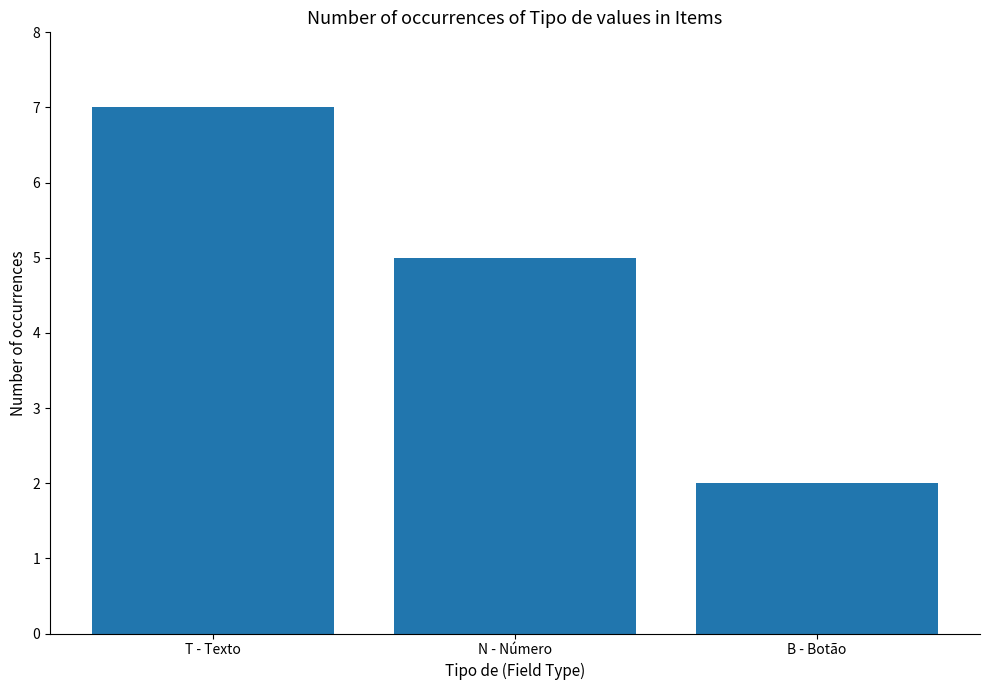

List the labels in order of value, largest first.

T - Texto, N - Número, B - Botão